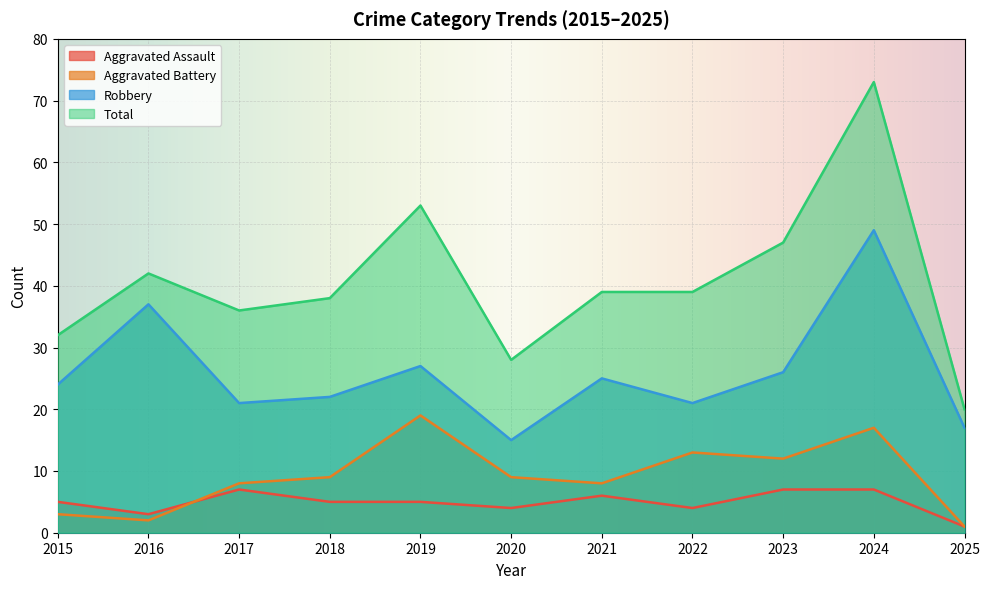

The Robbery series shows 5 at 2017. True or false?

False